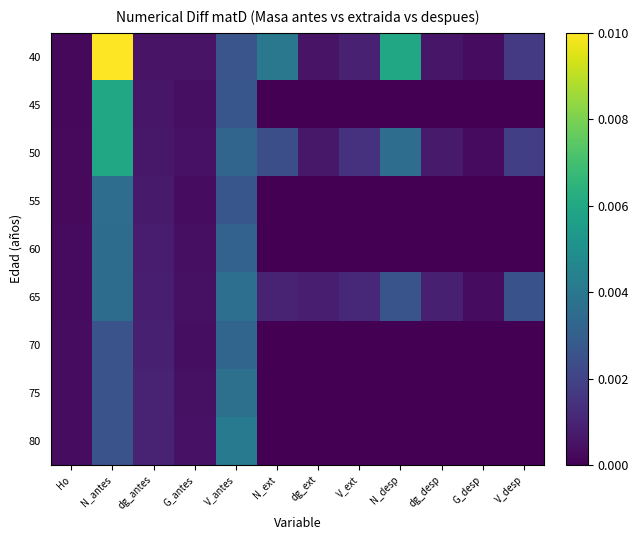

Which category has the highest value across all series?

N_antes